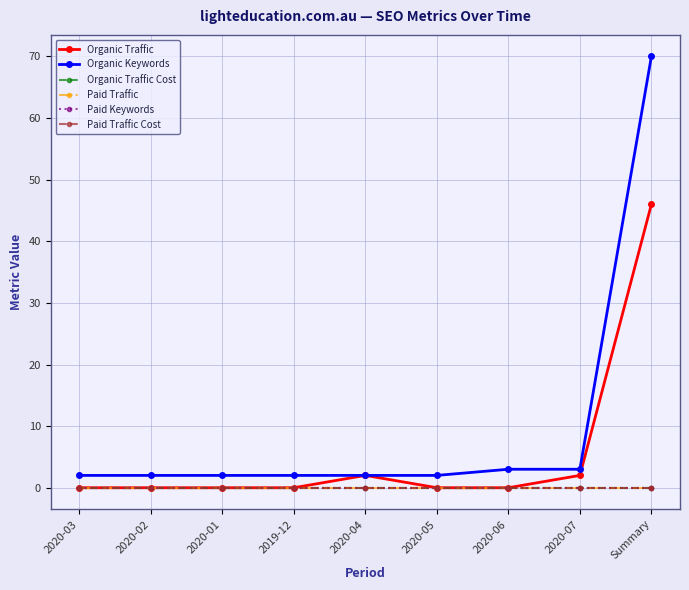

Does the chart have visible grid lines?

Yes